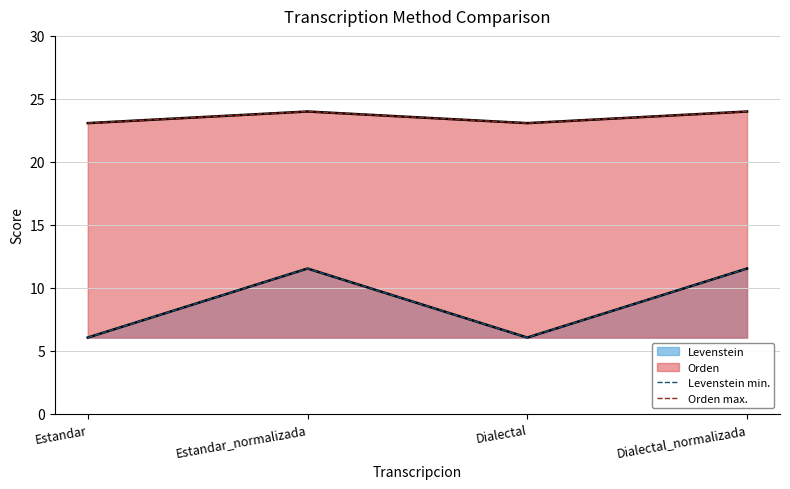

The value of Orden max. at Dialectal is 23.1. True or false?

True